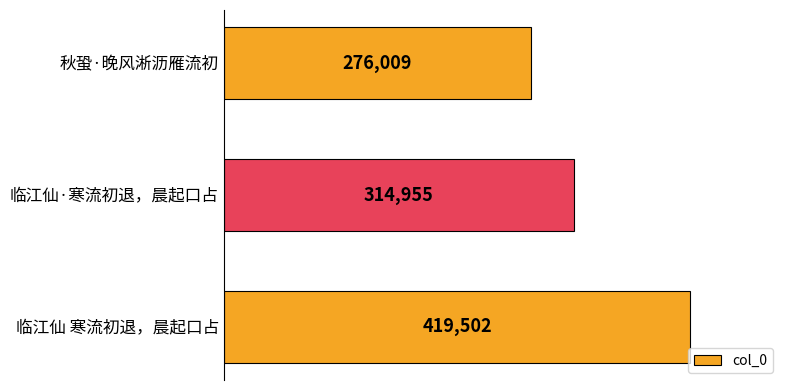

Reading bottom to top, list all the values displayed in this chart.

419502	314955	276009